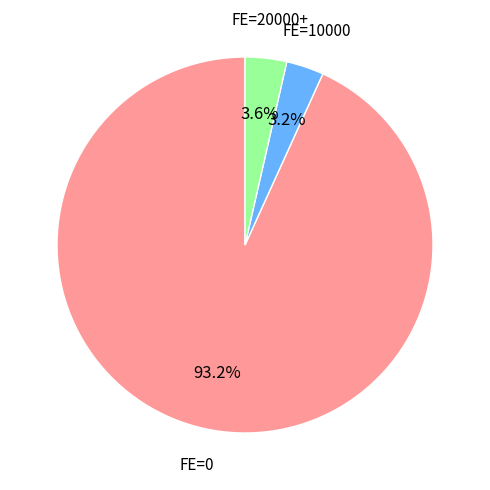

What percentage do FE=10000 and FE=0 together represent?

96.4%